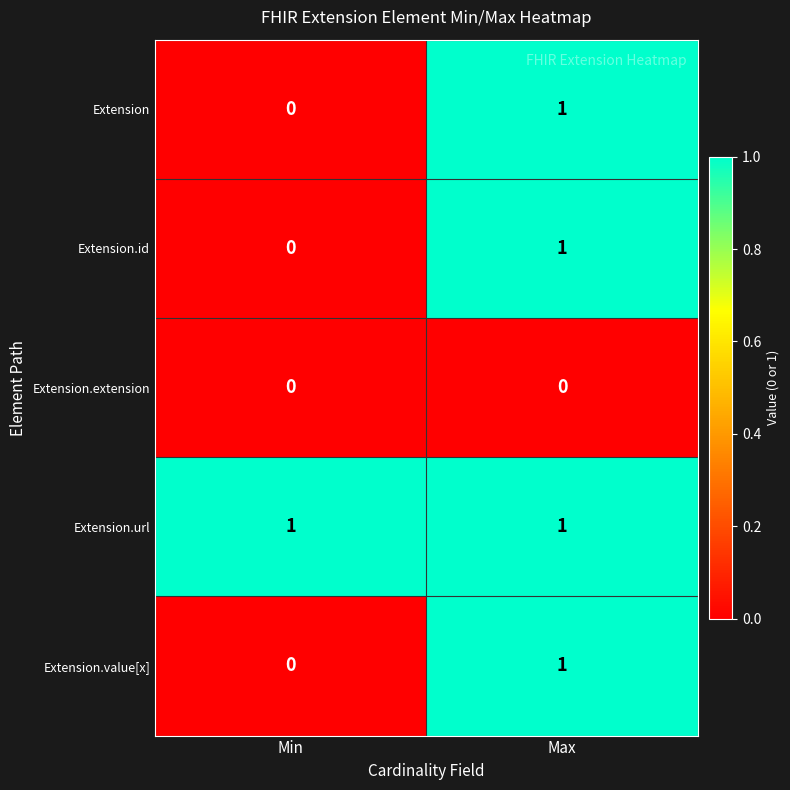

What is the difference between the highest and lowest values at Max?

1